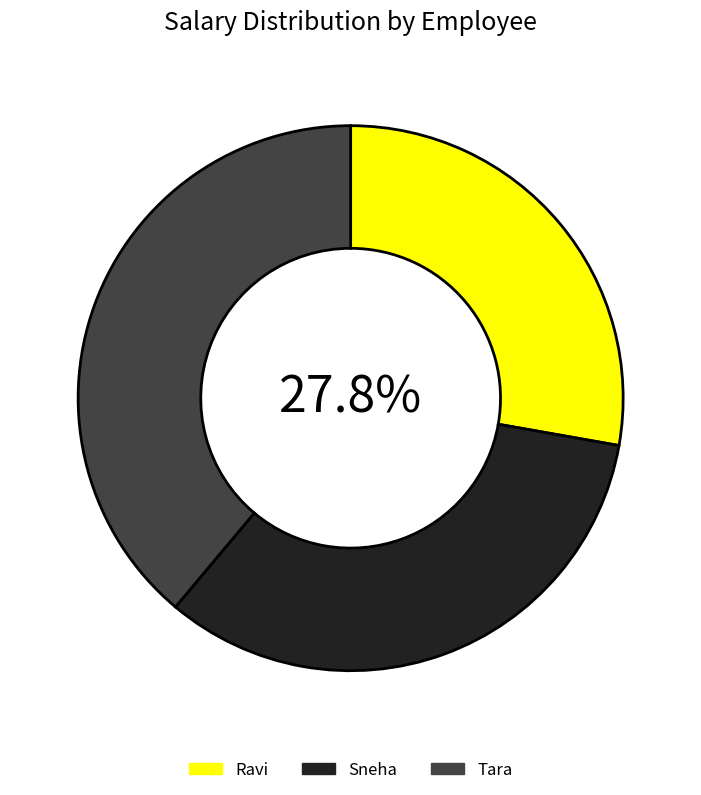

Which has a higher value, Sneha or Ravi?

Sneha